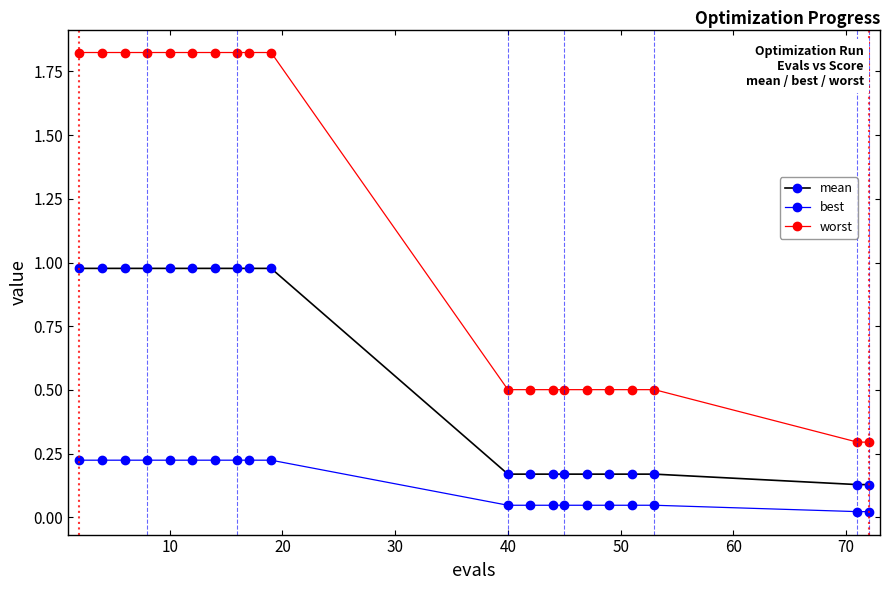

At how many categories does at least one series exceed 1?

10